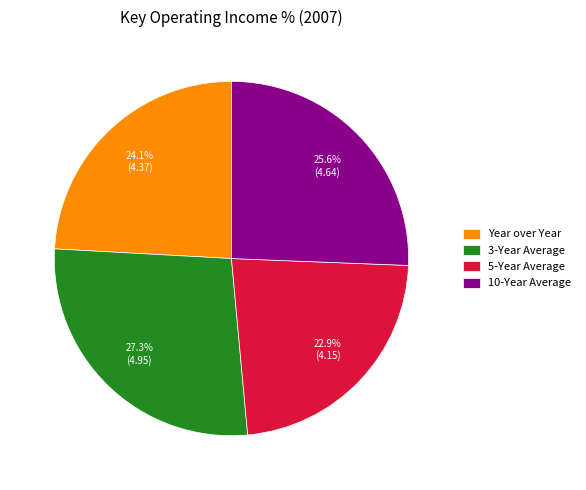

Which category has the biggest portion of the pie?

3-Year Average